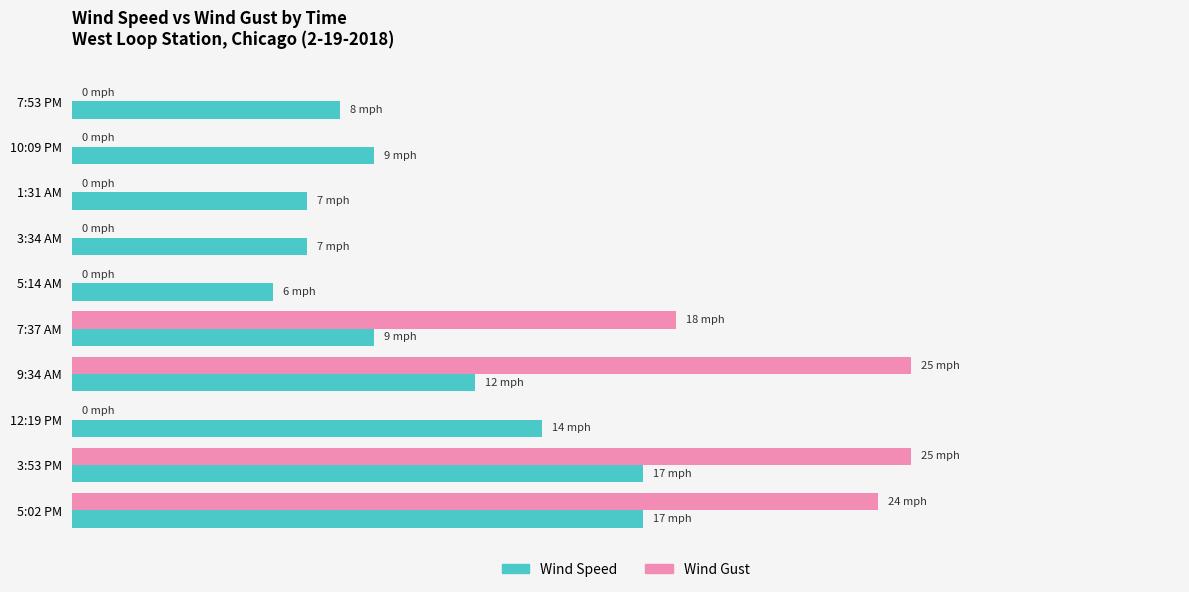

What is the sum of all Wind Speed values?

106